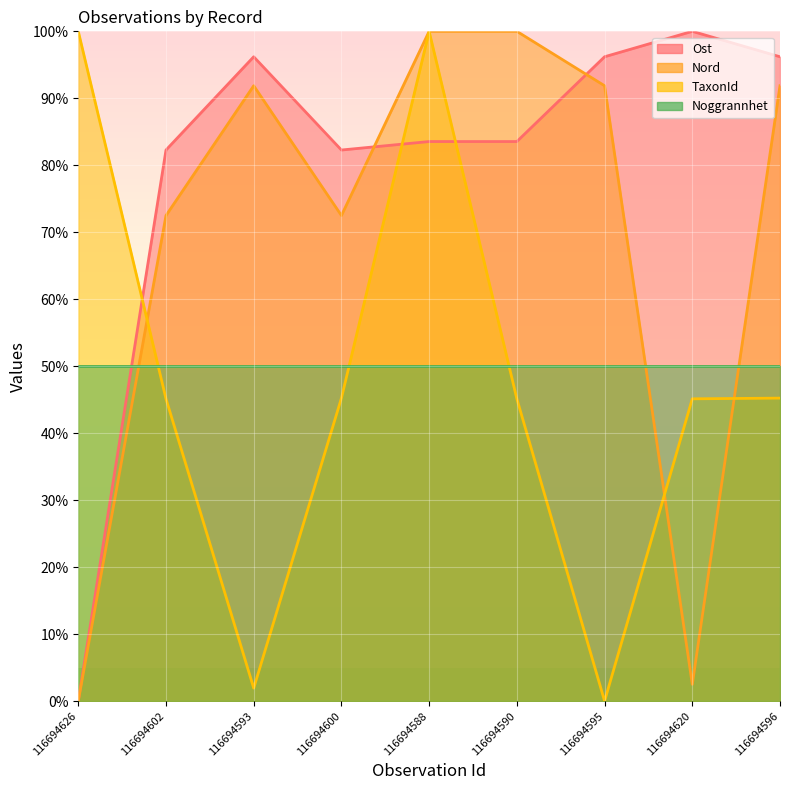

What is the difference between the TaxonId values at 116694600 and 116694620?

0.1